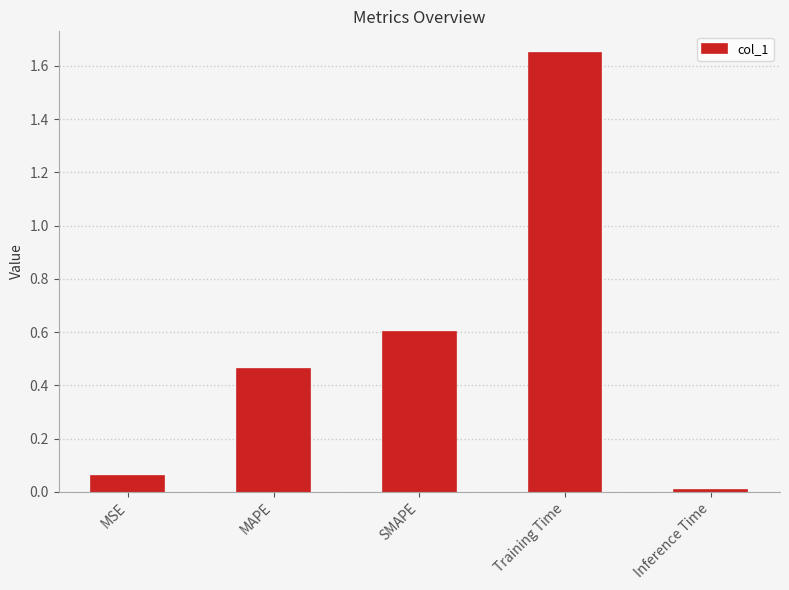

What is the sum of all values?

2.8